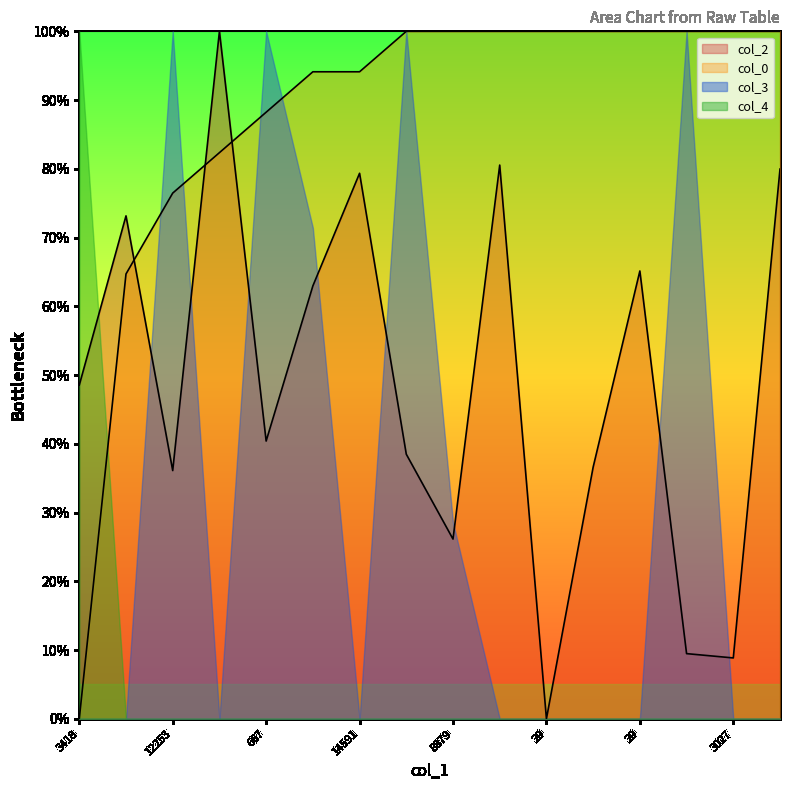

Is it true that col_2 equals 35.8 at 1283?

False